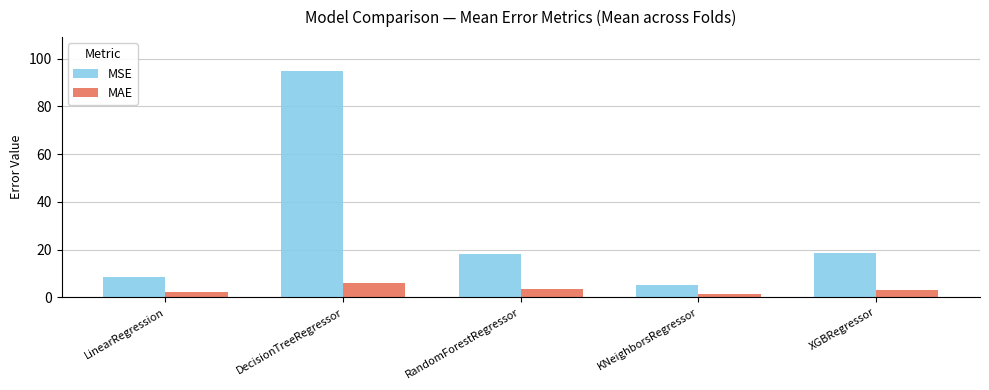

What is the value of the MAE bar at the 3rd from the left?

3.4